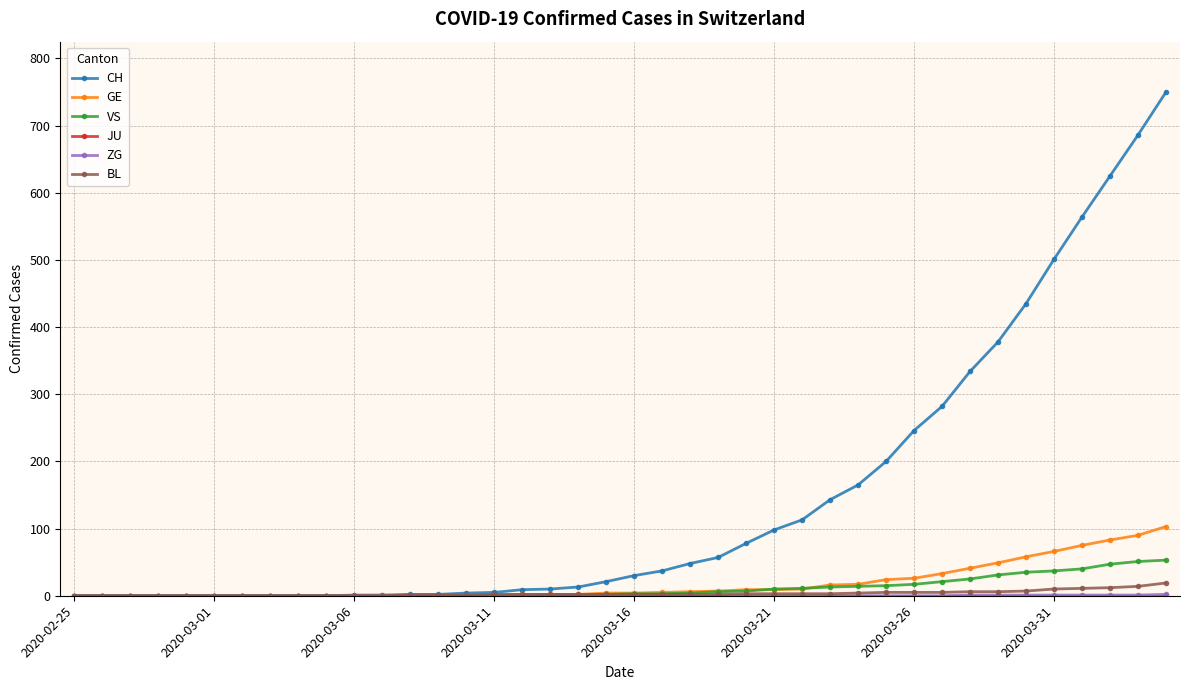

Which series has the widest spread of values?

CH